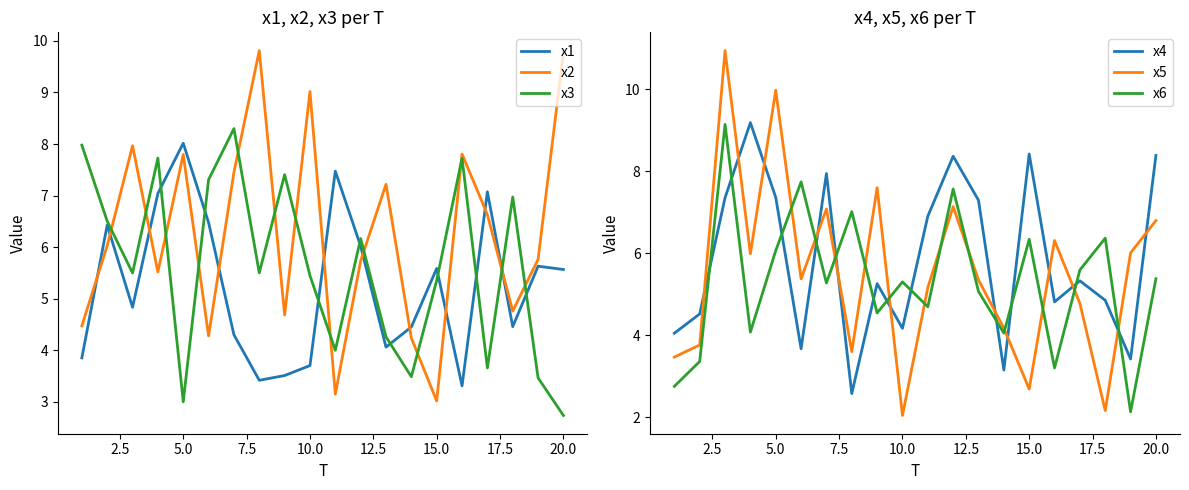

What is the maximum value for x5?

10.9